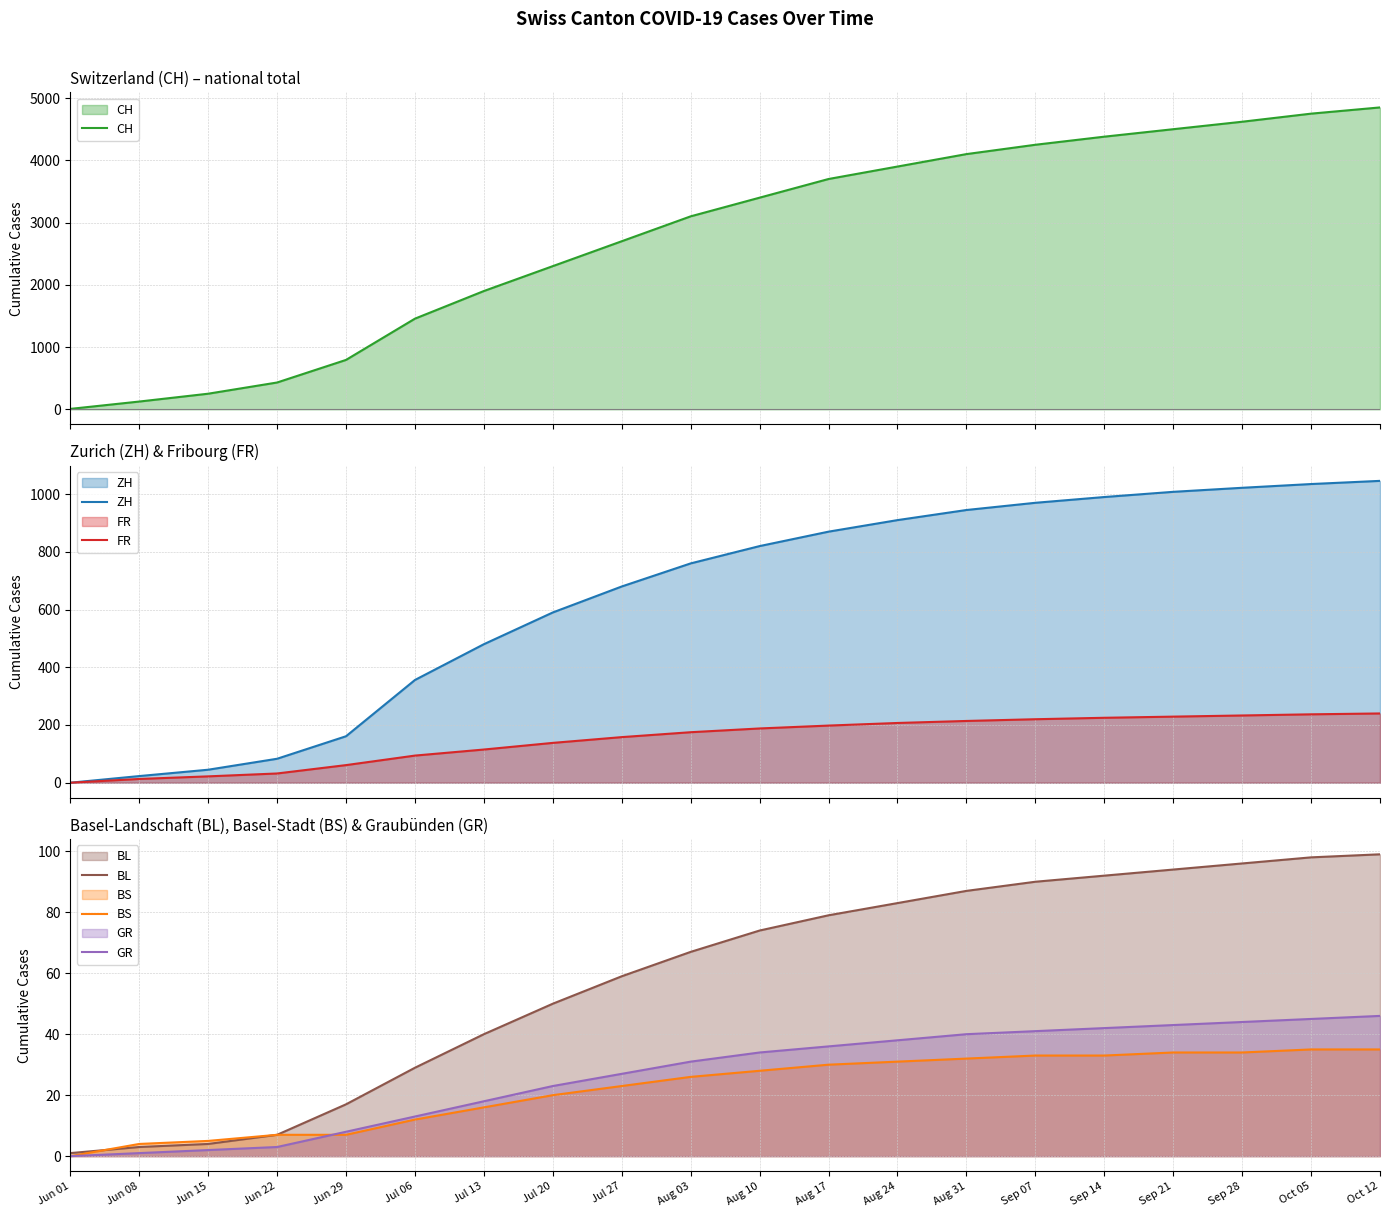

What is the label of the 1st point from the right?

Oct 12